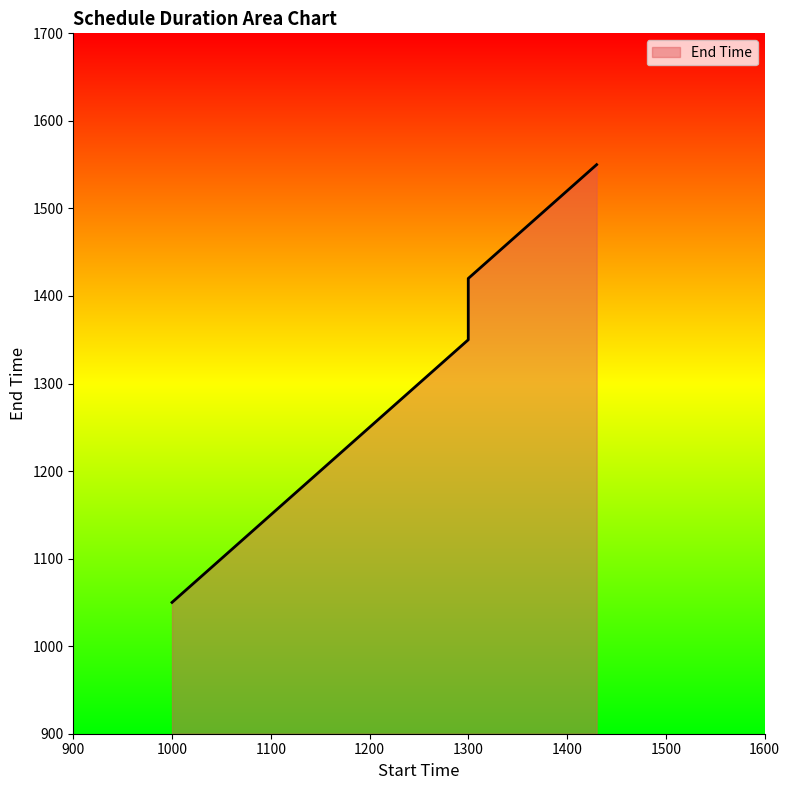

What is the average value?

1312